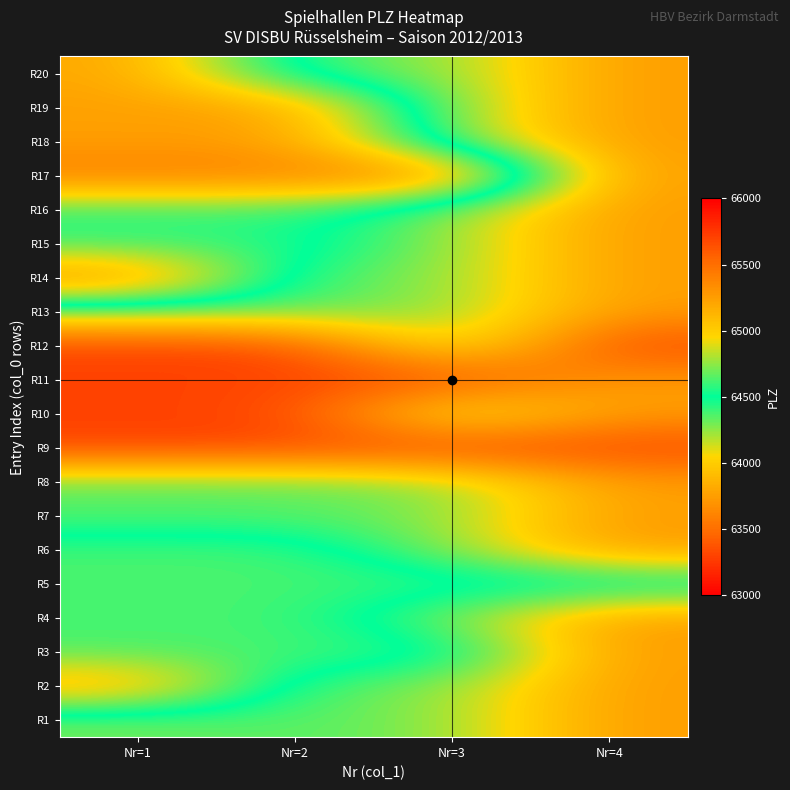

Which category has the lowest value across all series?

Nr=1